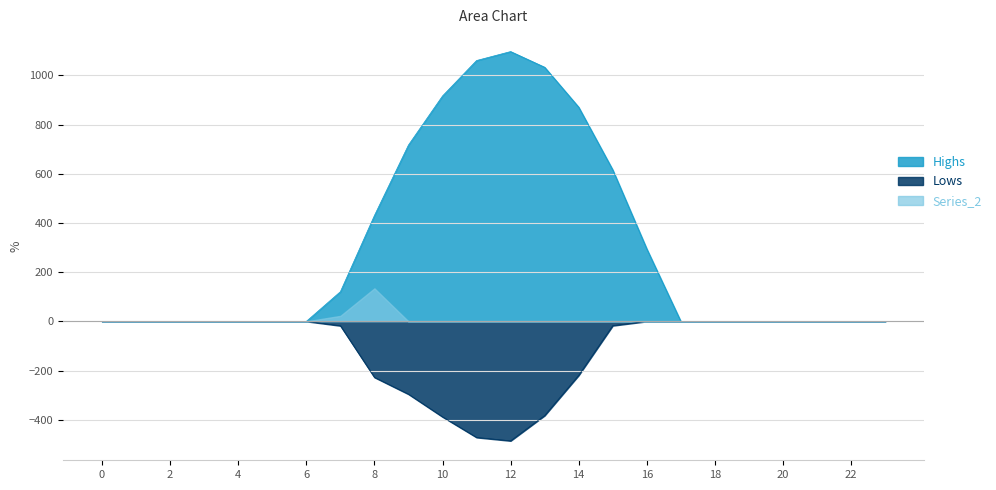

True or false: Series_1 and Series_0 intersect in this chart.

False